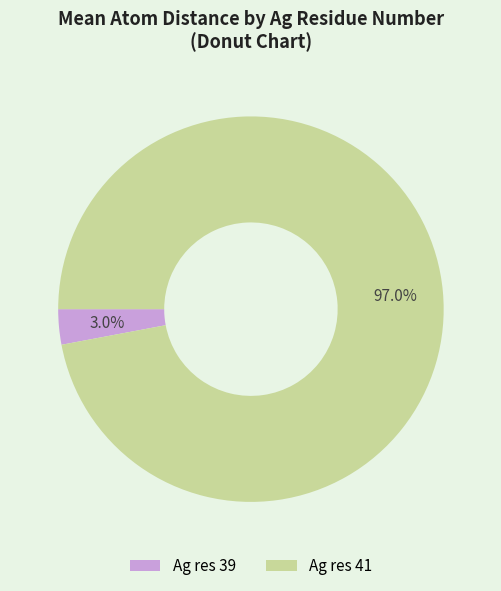

Rank the categories by value from highest to lowest.

Ag res 41, Ag res 39